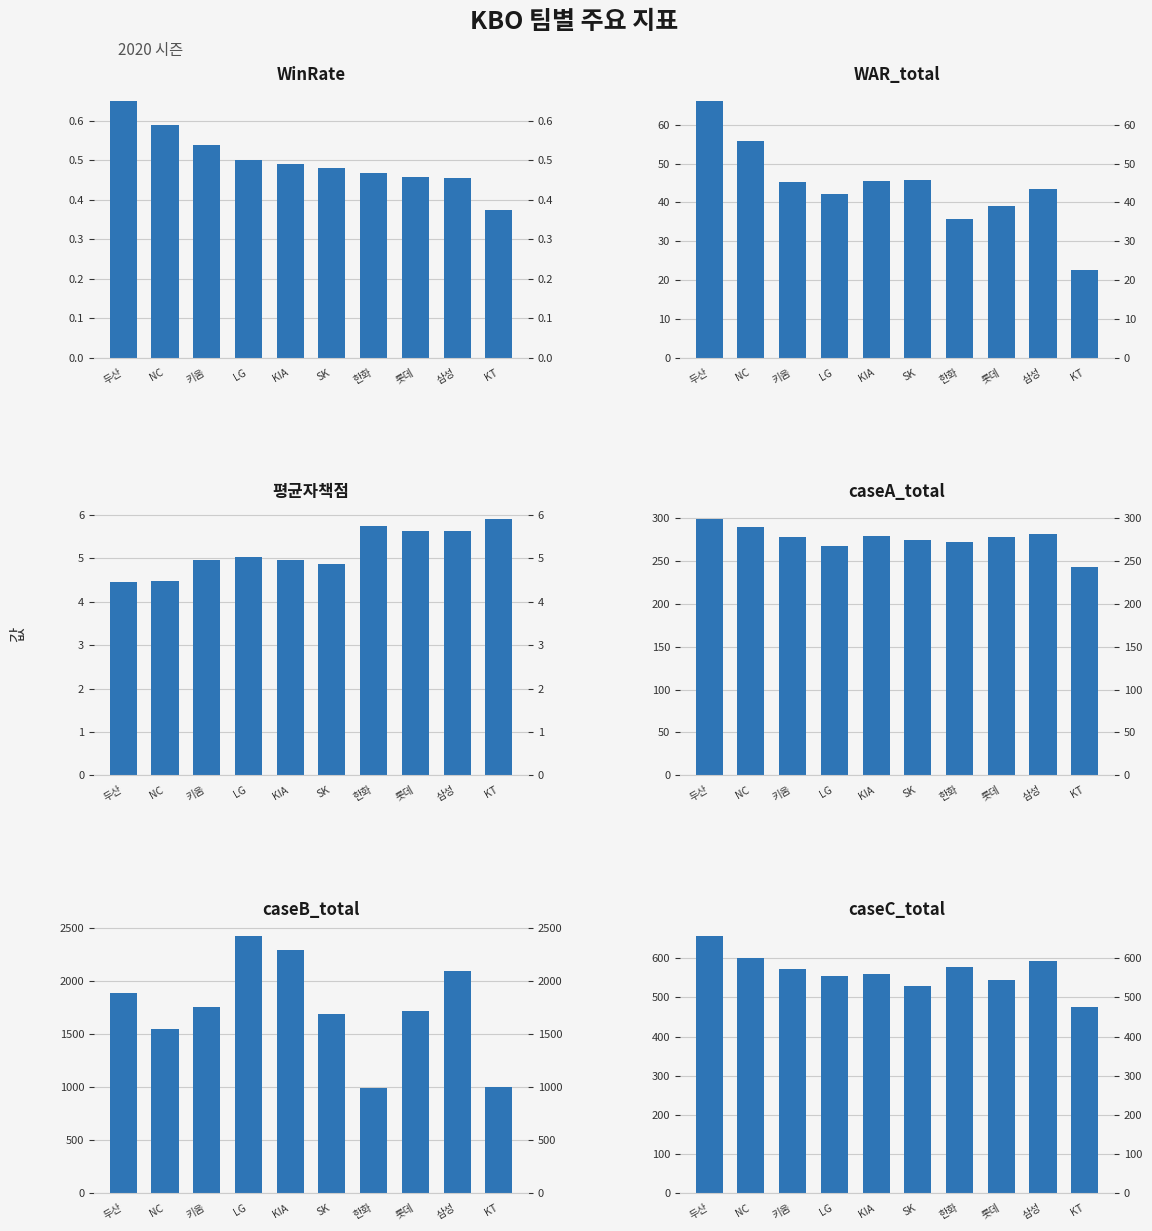

What is the label of the 8th bar from the left?

롯데